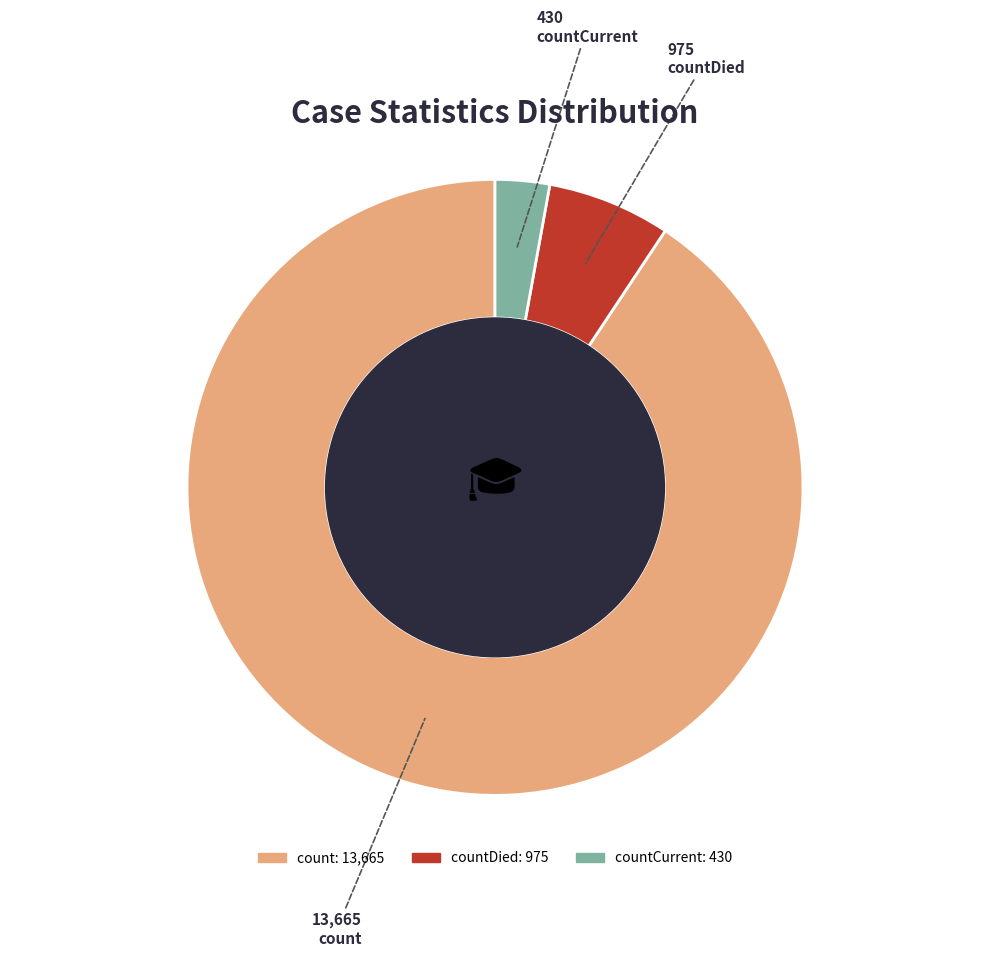

Does any single category account for the majority?

Yes